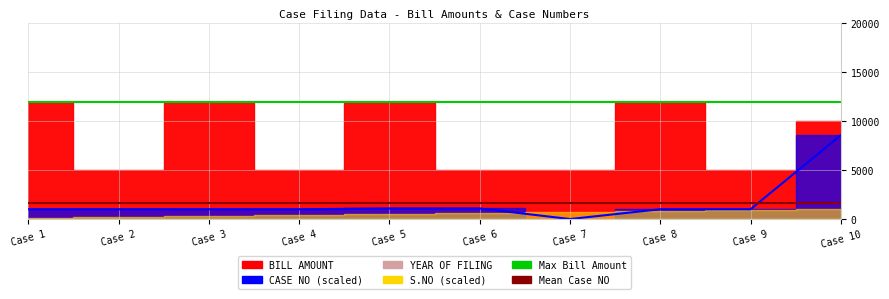

Which category has the lowest value in the Max Bill Amount series?

Case 1